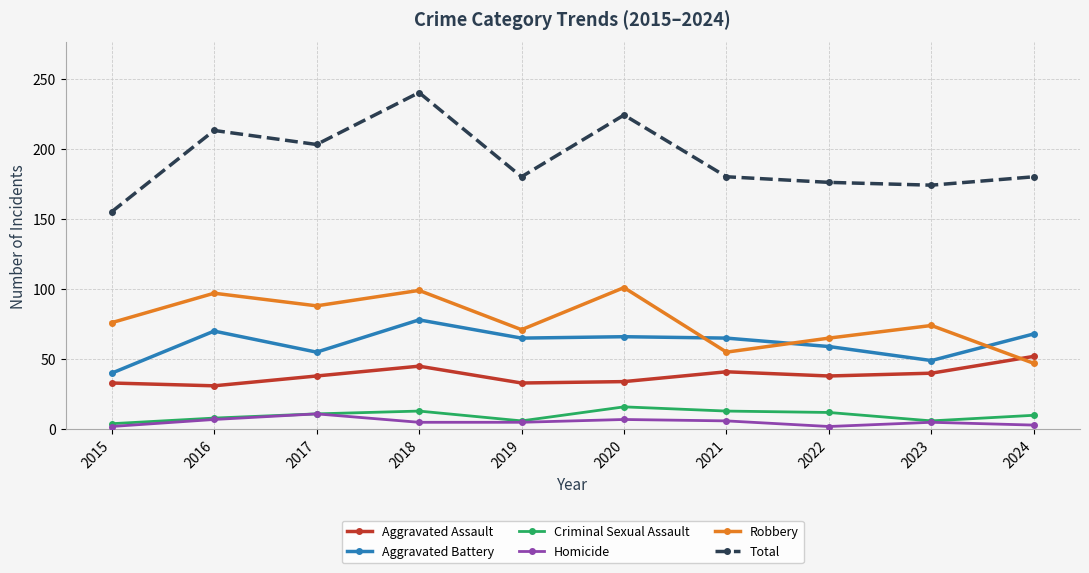

Is this an area chart (filled region under the line)?

No